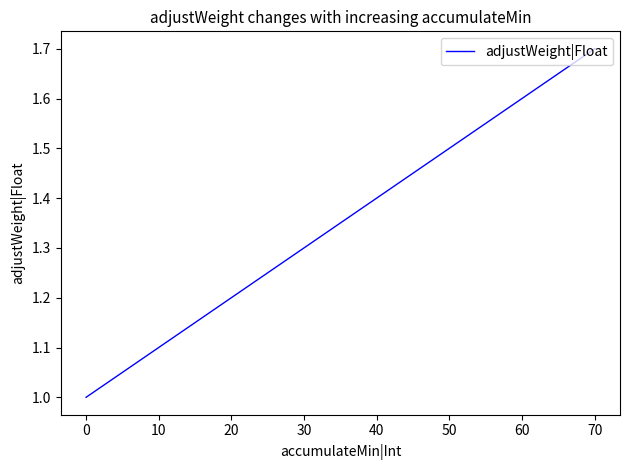

What is the average value?

1.4